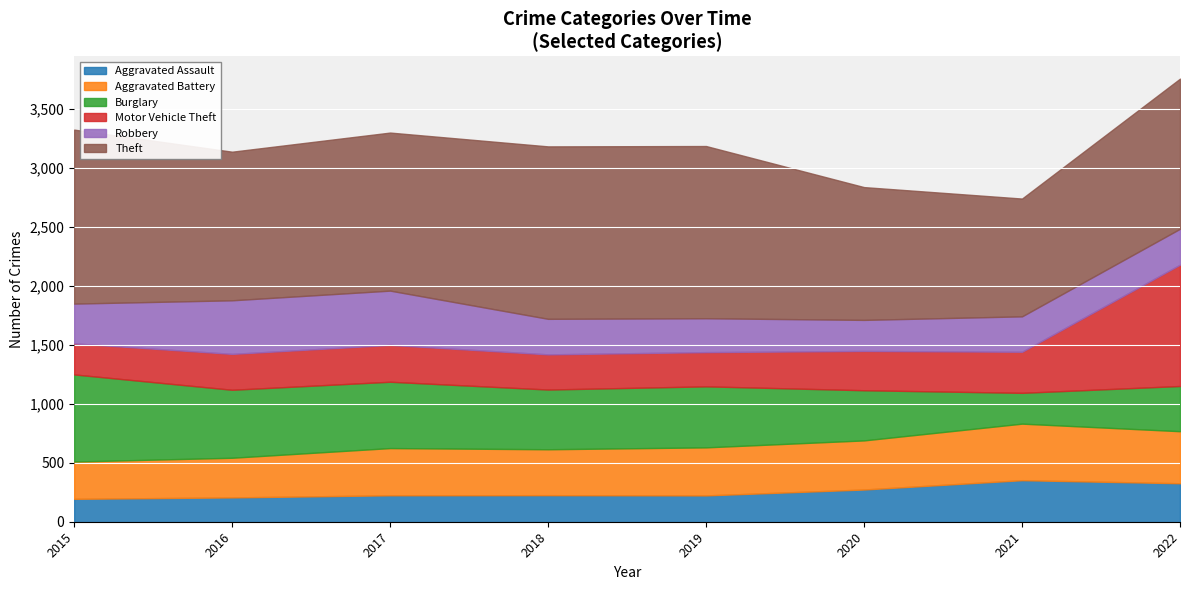

What is the value of the Motor Vehicle Theft point at the 5th from the left?

290